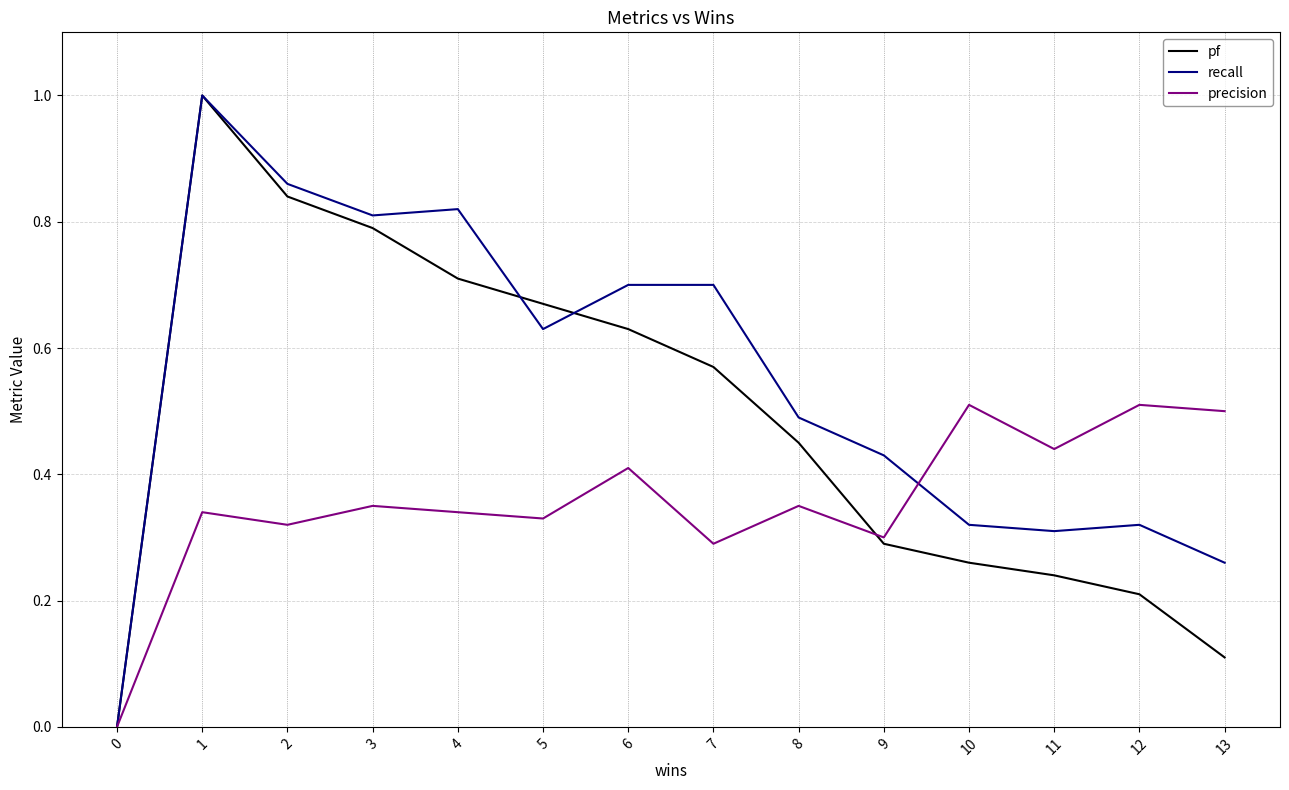

List the series in order of their overall mean, highest first.

recall, pf, precision